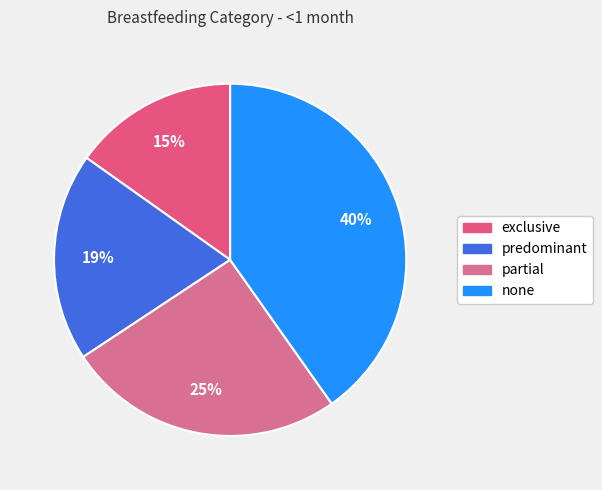

To the nearest percent, what percentage of the pie is exclusive?

15%